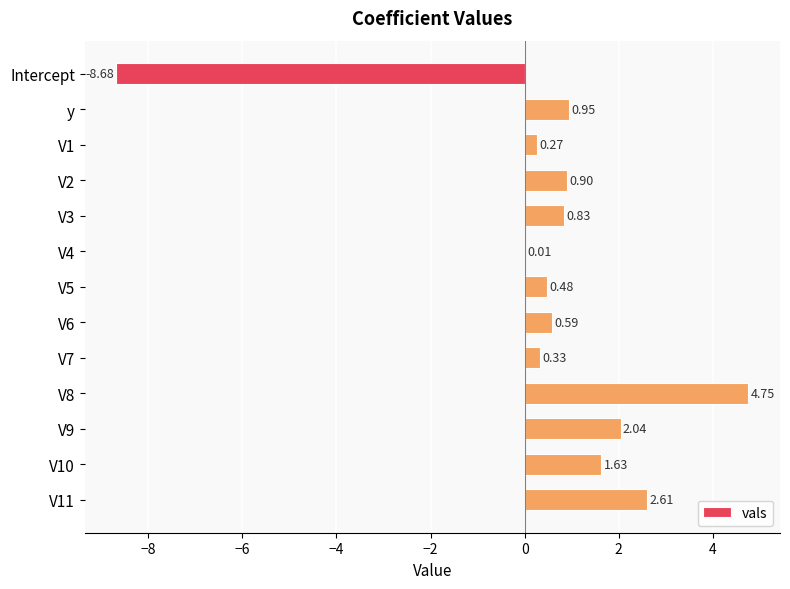

Does the chart contain stacked bars?

No